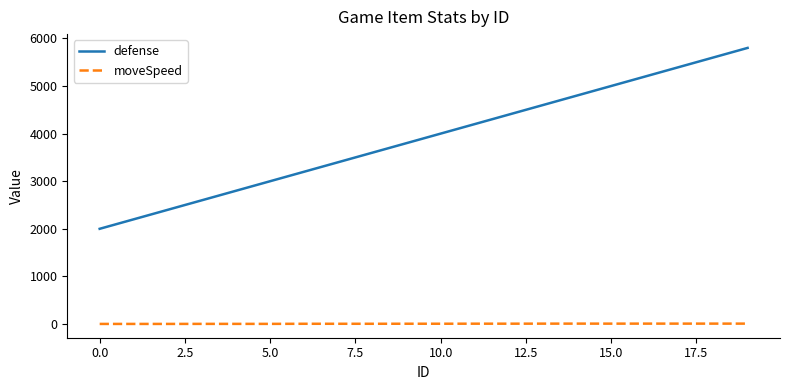

Which series has the largest total across all categories?

defense